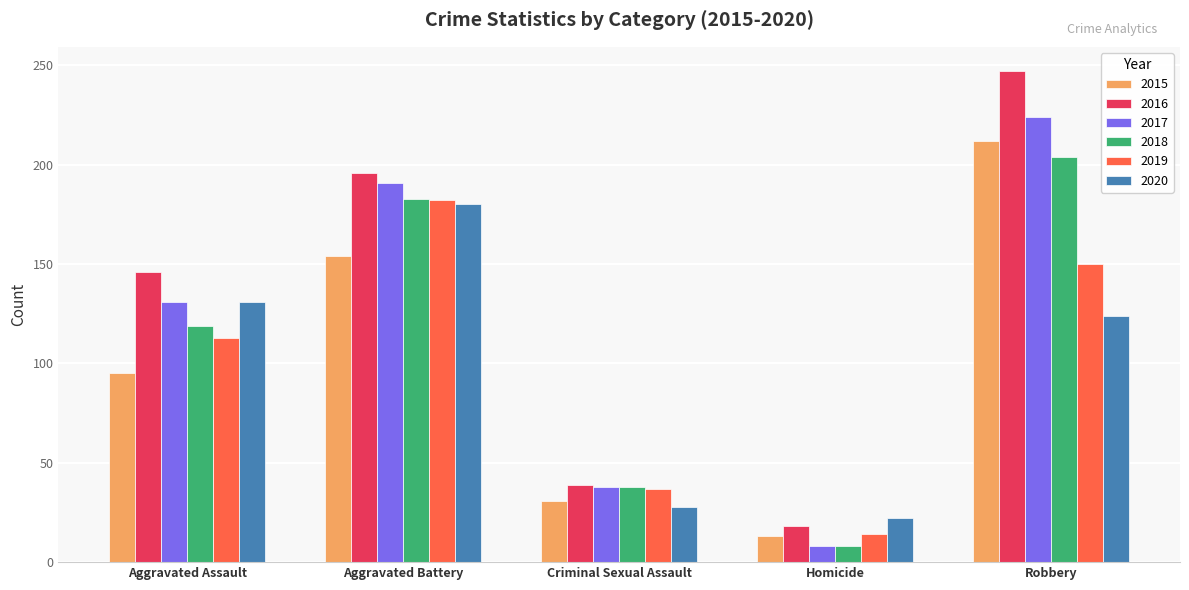

Is the value of 2016 at Aggravated Battery greater than the value of 2017 at Homicide?

Yes